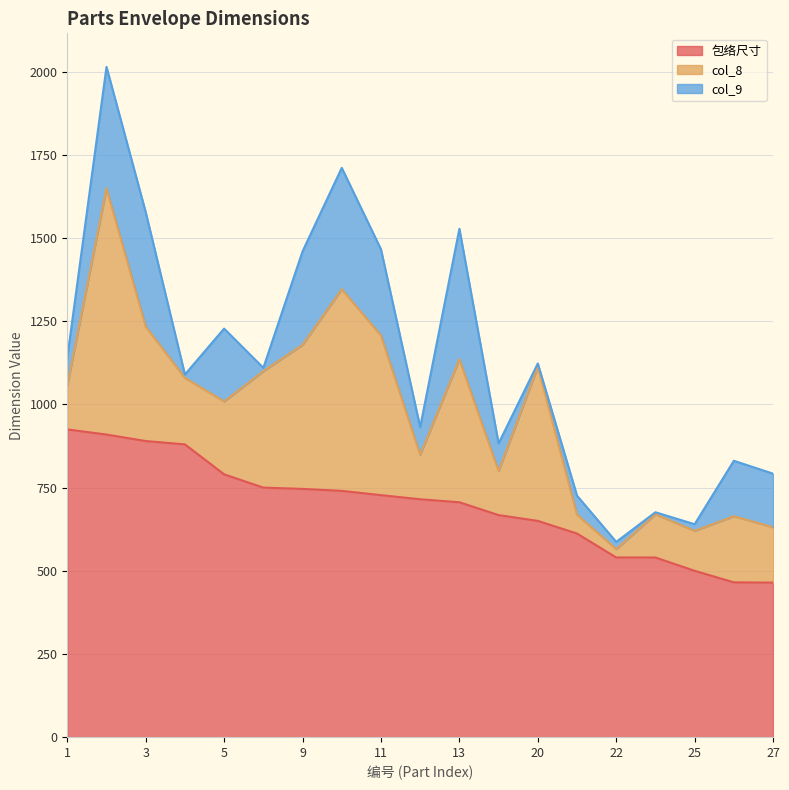

What is the minimum value for 包络尺寸?

464.6